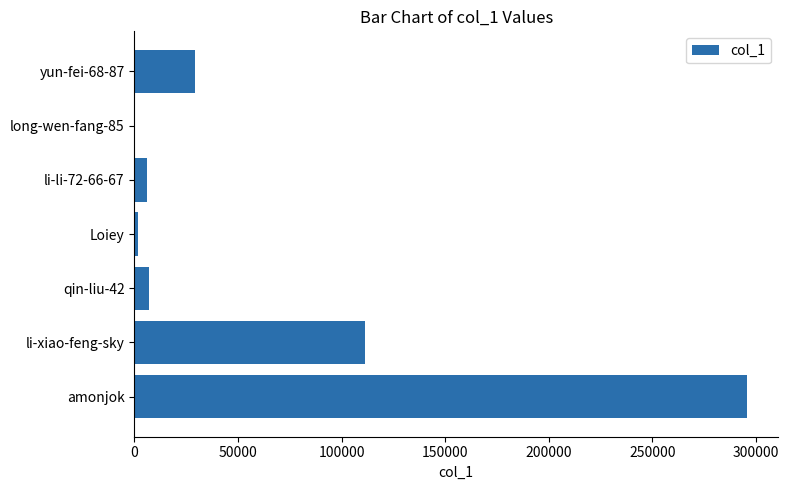

At which category does the chart reach its peak across all series?

amonjok